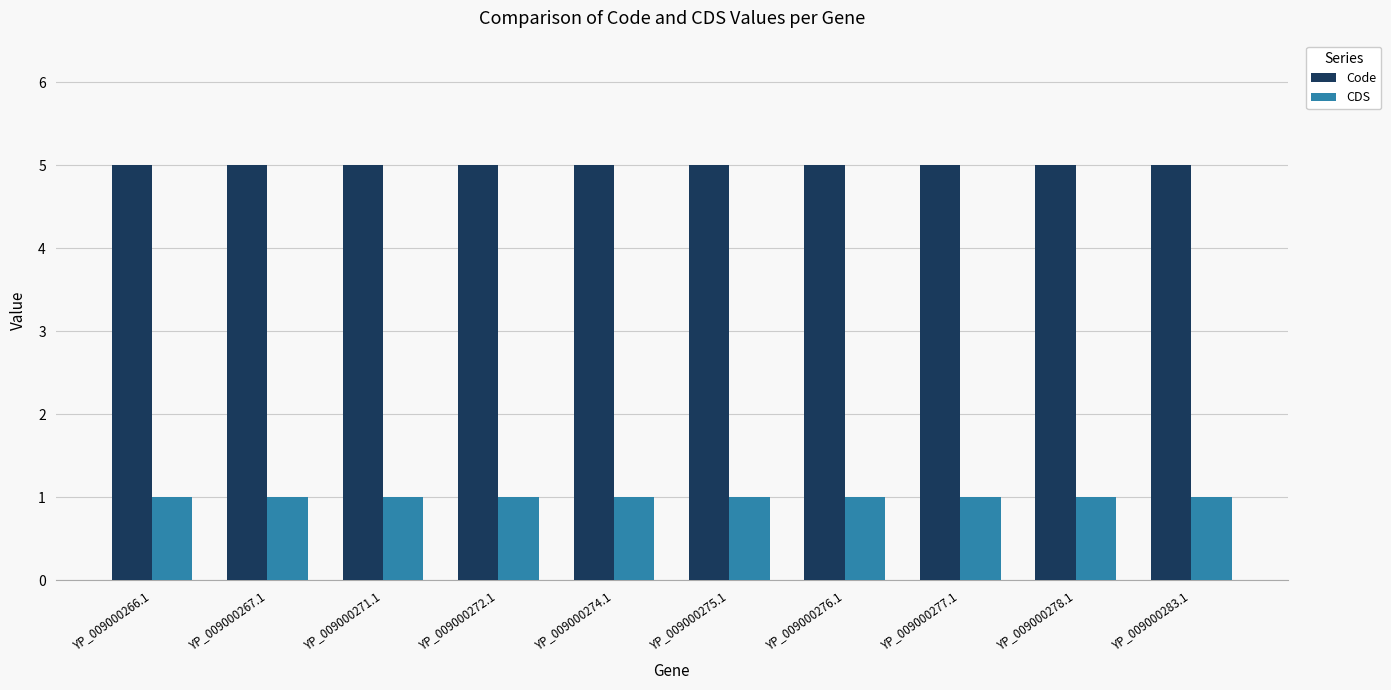

What value does the CDS series have at YP_009000266.1?

1